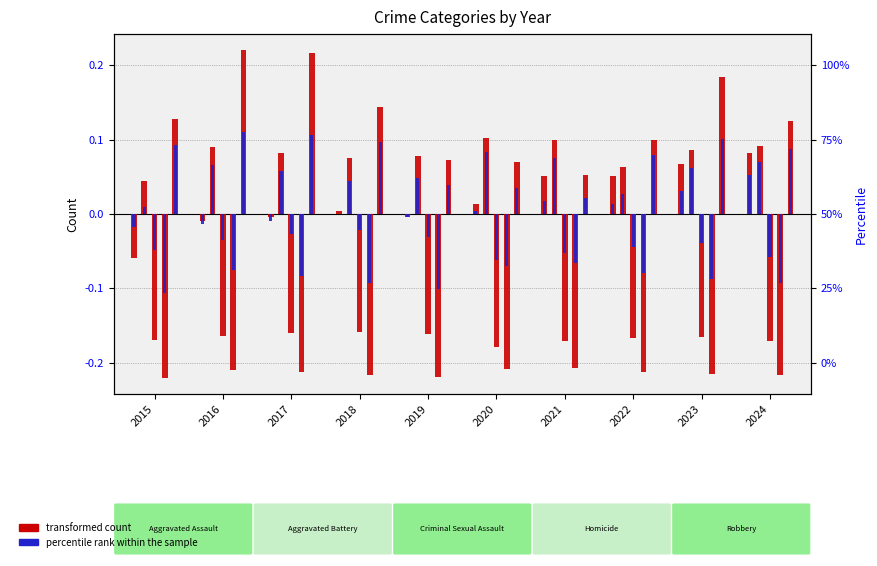

Which series has the widest spread of values?

transformed count